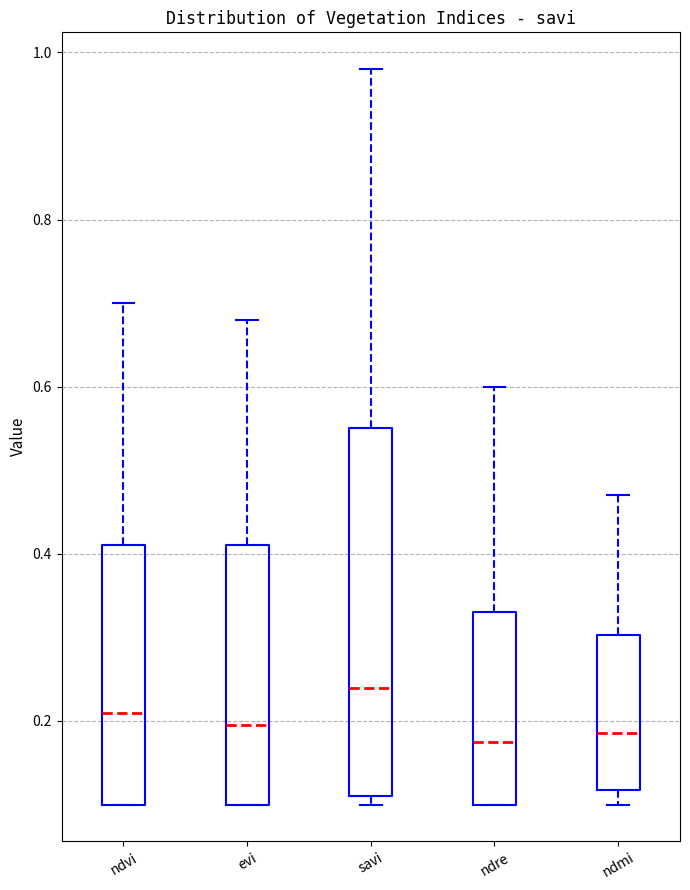

Reading left to right, transcribe this box plot: for each box, give where its median line is, the range the box spans, and where its two whiskers end, as read against the y-axis. The values are not printed on the chart, so give them approximately, as read against the axis.

ndvi: median 0.22, box 0.10 to 0.42, whiskers 0.10 to 0.70
evi: median 0.20, box 0.10 to 0.42, whiskers 0.10 to 0.68
savi: median 0.24, box 0.12 to 0.56, whiskers 0.10 to 0.98
ndre: median 0.18, box 0.10 to 0.34, whiskers 0.10 to 0.60
ndmi: median 0.18, box 0.12 to 0.30, whiskers 0.10 to 0.48